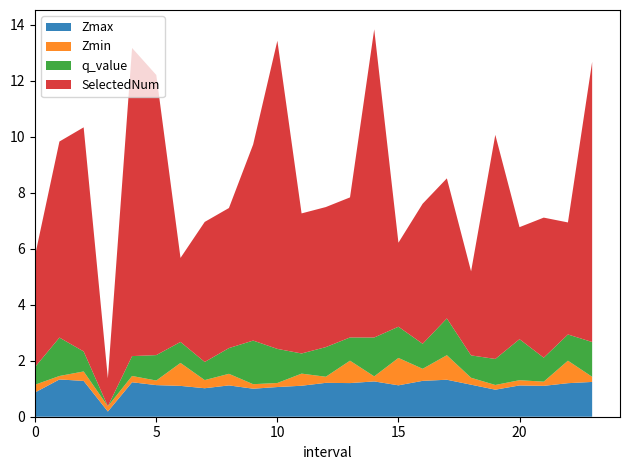

Reading left to right, list all the values displayed in this chart.

Zmax: 0.9	1.3	1.3	0.2	1.2	1.1	1.1	1.0	1.1	1.0	1.1	1.1	1.2	1.2	1.3	1.1	1.3	1.3	1.1	1.0	1.1	1.1	1.2	1.2
Zmin: 0.3	0.1	0.3	0.2	0.2	0.2	0.8	0.3	0.4	0.2	0.1	0.4	0.2	0.8	0.2	1.0	0.4	0.9	0.2	0.2	0.2	0.1	0.8	0.2
q_value: 0.6	1.4	0.7	-0.0	0.7	0.9	0.7	0.6	0.9	1.6	1.2	0.7	1.1	0.8	1.4	1.1	0.9	1.3	0.8	0.9	1.5	0.9	0.9	1.2
SelectedNum: 4.0	7.0	8.0	1.0	11.0	10.0	3.0	5.0	5.0	7.0	11.0	5.0	5.0	5.0	11.0	3.0	5.0	5.0	3.0	8.0	4.0	5.0	4.0	10.0